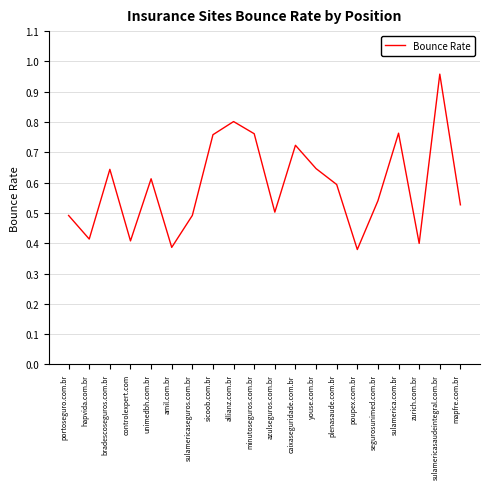

What is the sum of all values?

11.8